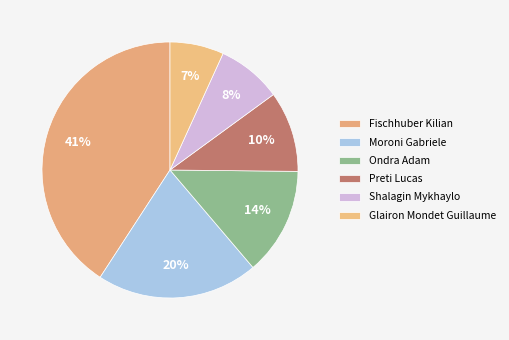

The Fischhuber Kilian slice represents 12% of the pie. True or false?

False